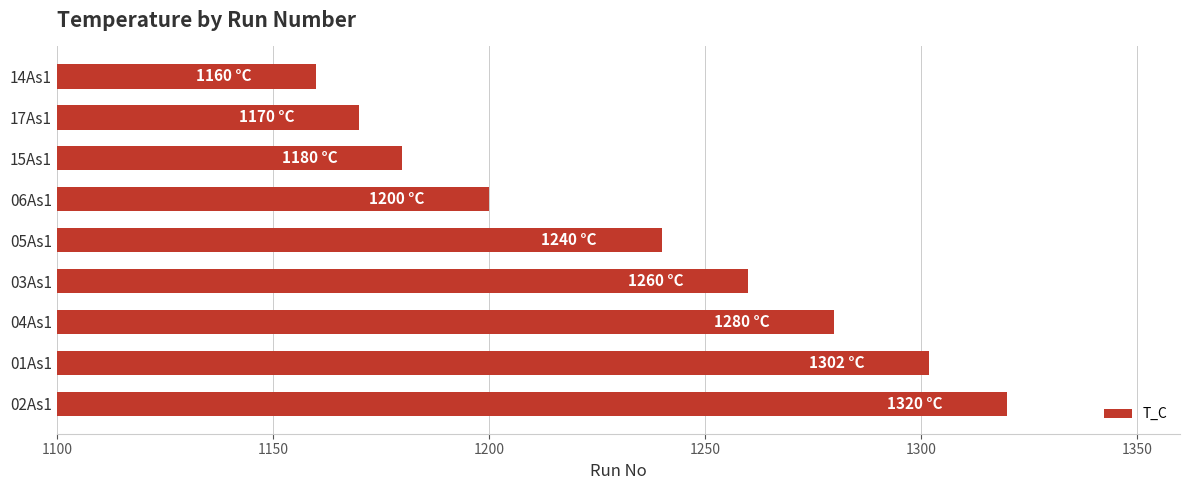

Which category has the highest value across all series?

02As1